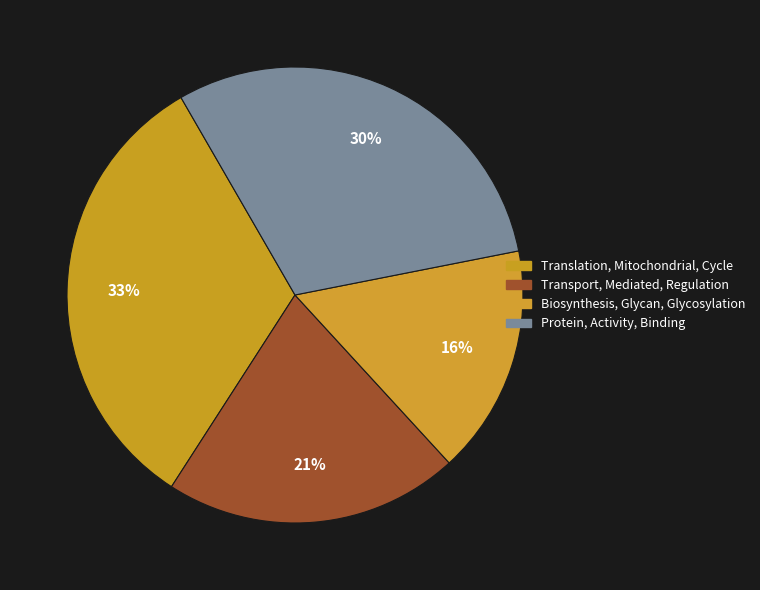

Is it true that Translation, Mitochondrial, Cycle is 33% of the pie?

True